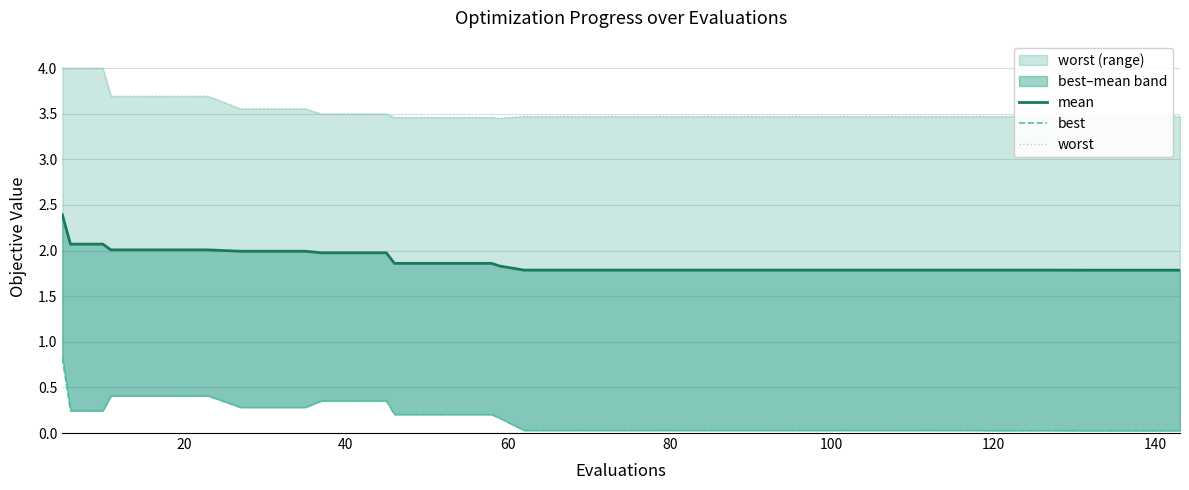

What is the sum of all values?

75.0